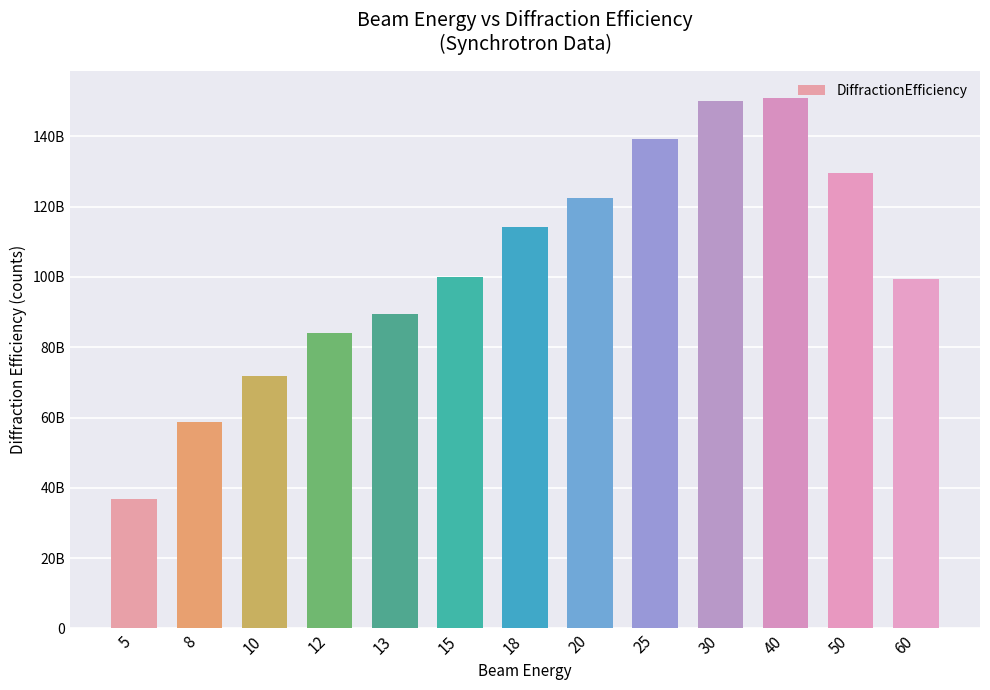

What is the sum of the values at 12 and 25?

223309897149.1